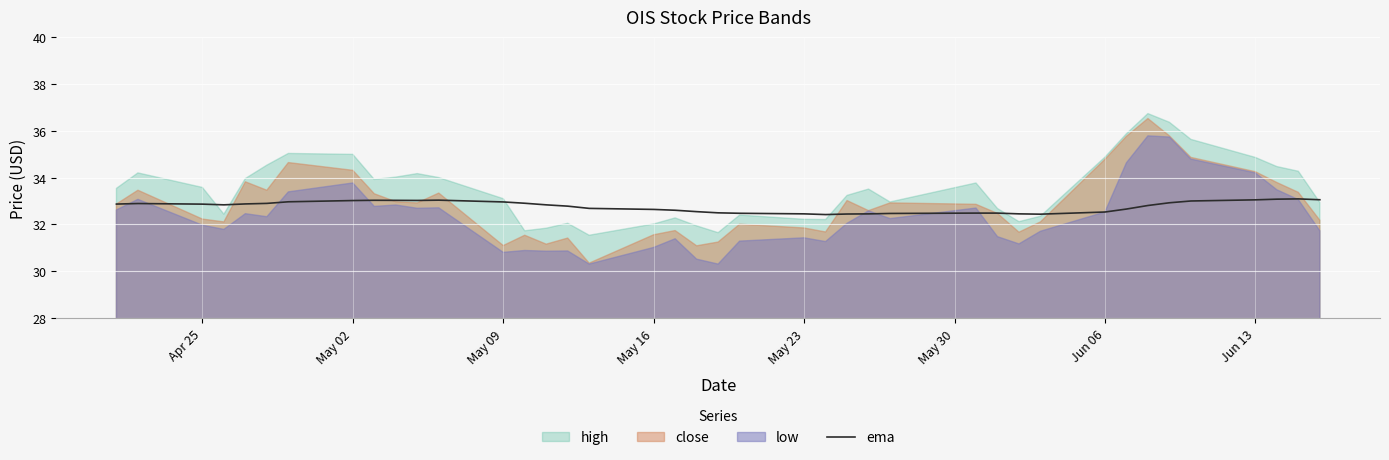

What is the maximum value for ema?

33.1